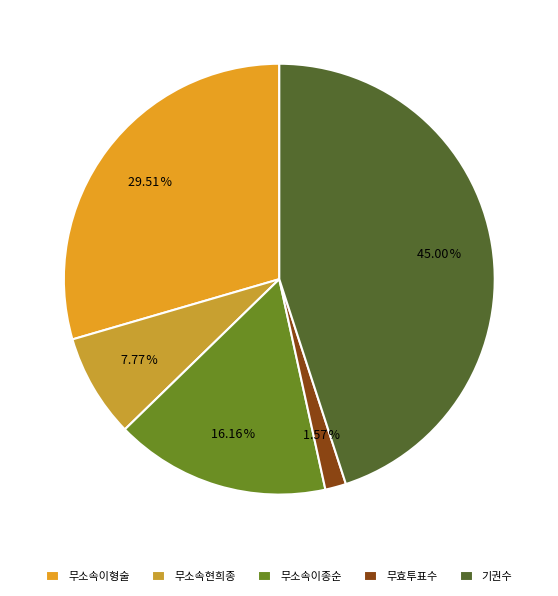

Does 무소속이종순 account for over 50% of the chart?

No